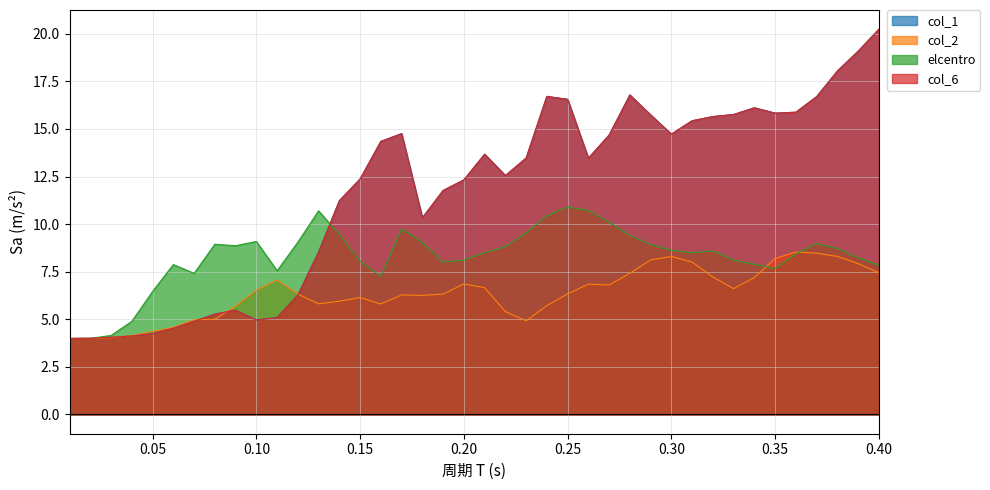

What is the sum of all col_2 values?

254.6